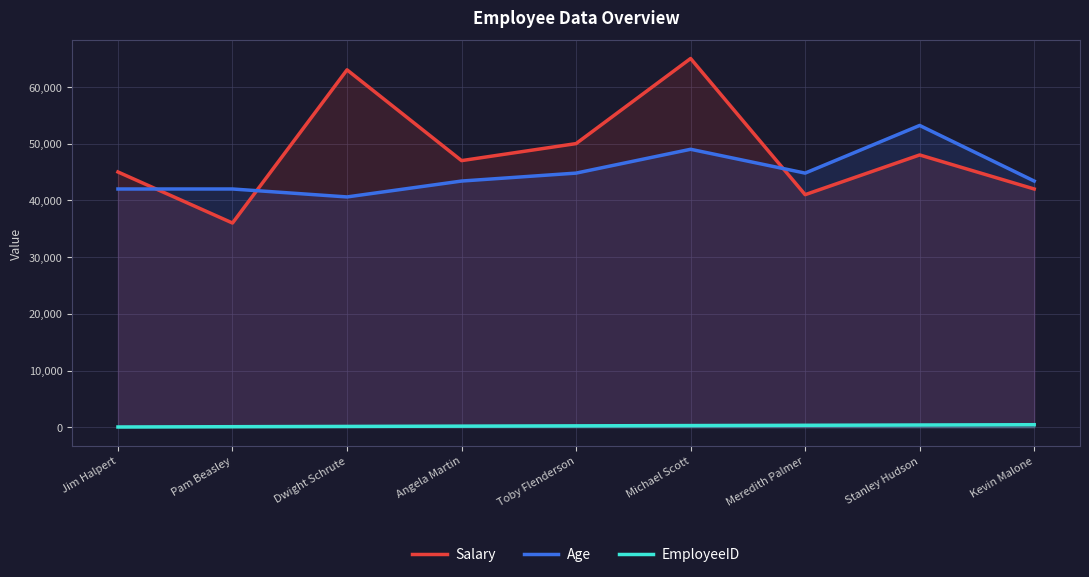

What is the total value across all series at Dwight Schrute?

103750